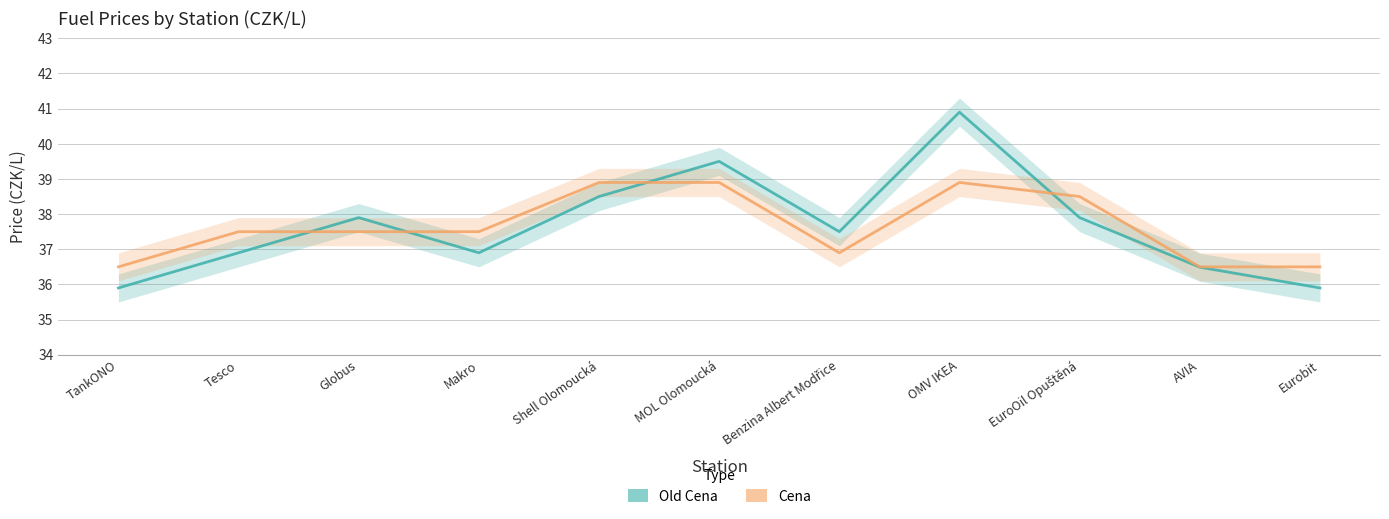

Is it true that Old Cena equals 37.9 at Globus?

True